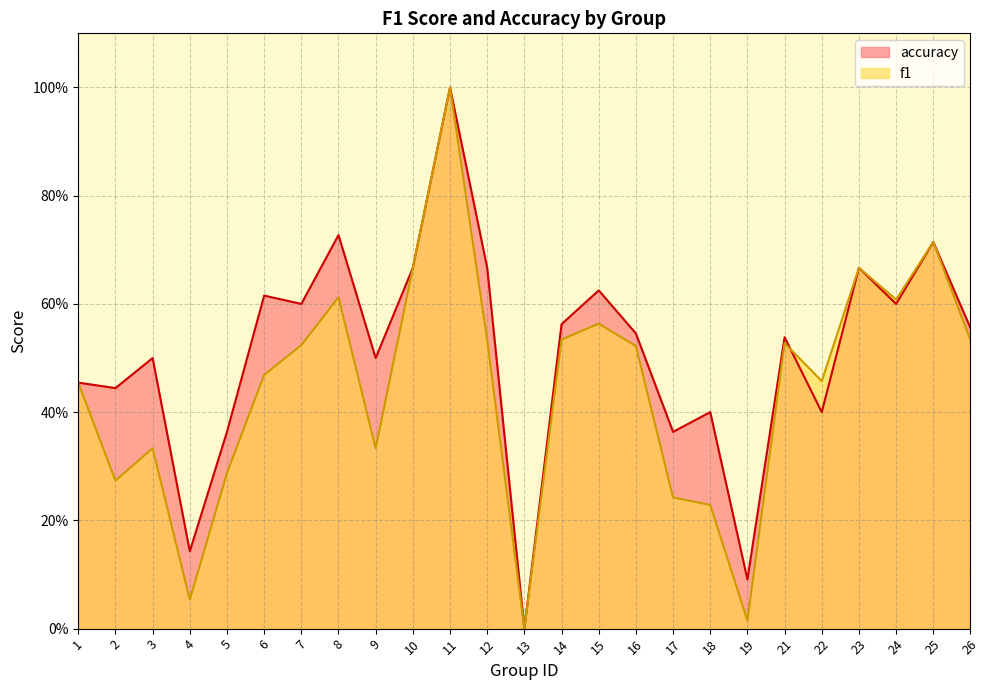

Reading left to right, list all the values displayed in this chart.

f1: 1=0.5	2=0.3	3=0.3	4=0.1	5=0.3	6=0.5	7=0.5	8=0.6	9=0.3	10=0.7	11=1.0	12=0.5	13=0.0	14=0.5	15=0.6	16=0.5	17=0.2	18=0.2	19=0.0	21=0.5	22=0.5	23=0.7	24=0.6	25=0.7	26=0.5
accuracy: 1=0.5	2=0.4	3=0.5	4=0.1	5=0.4	6=0.6	7=0.6	8=0.7	9=0.5	10=0.7	11=1.0	12=0.7	13=0.0	14=0.6	15=0.6	16=0.5	17=0.4	18=0.4	19=0.1	21=0.5	22=0.4	23=0.7	24=0.6	25=0.7	26=0.6